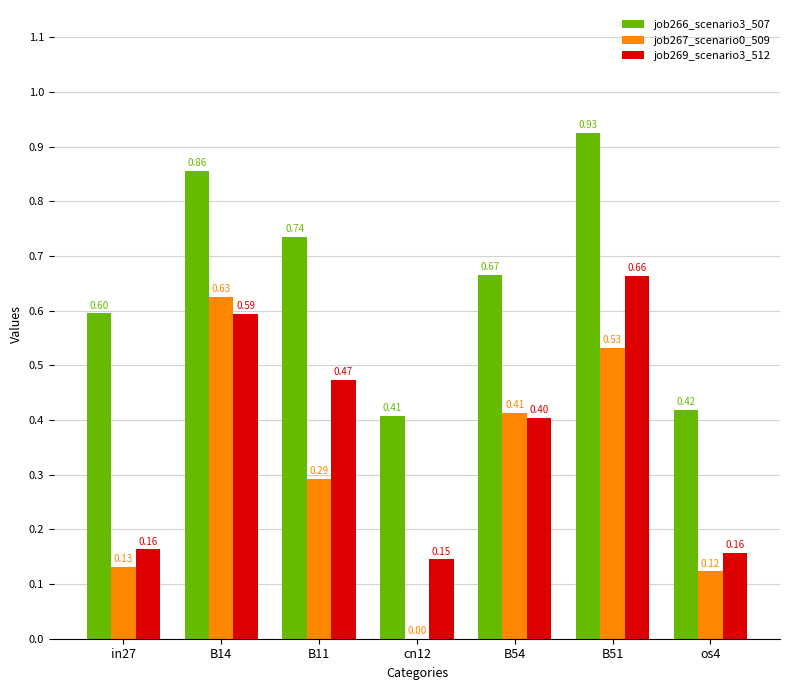

What are all the series names shown in the legend?

job266_scenario3_507, job267_scenario0_509, job269_scenario3_512